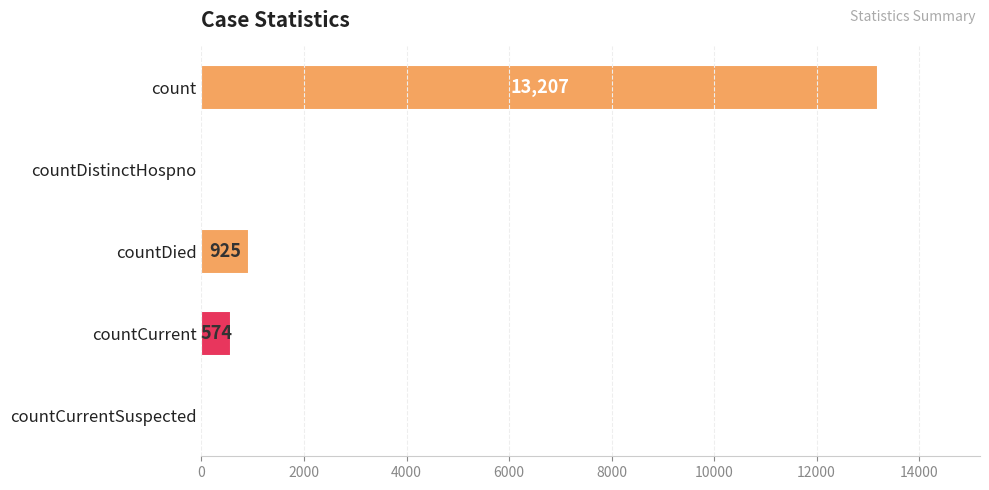

Where is the data nearest to the value 6603?

countDied